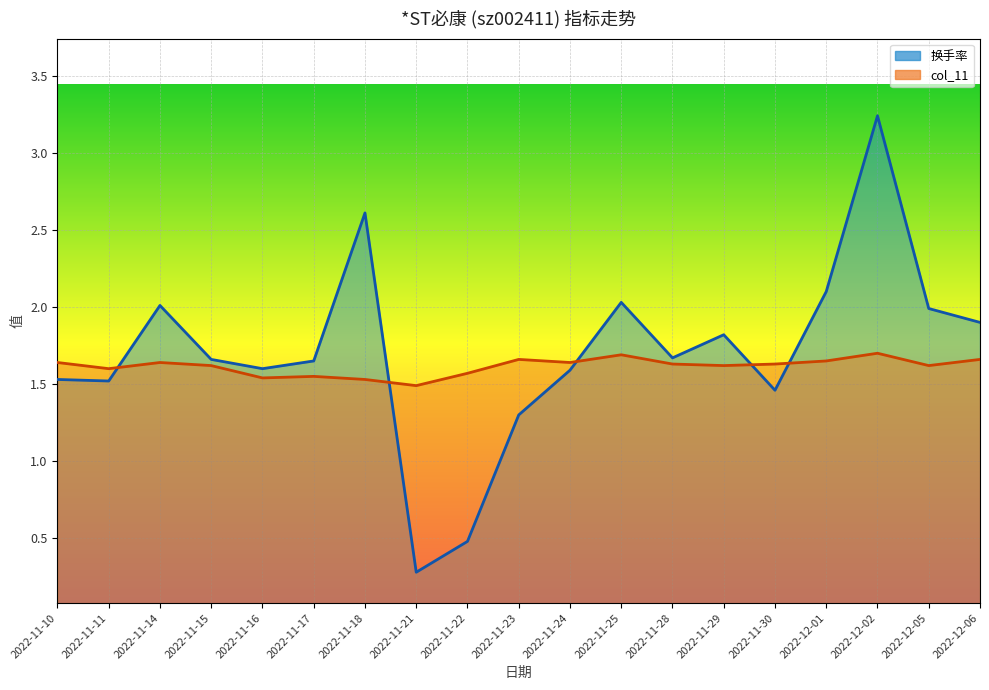

What is the maximum value for col_11?

1.7